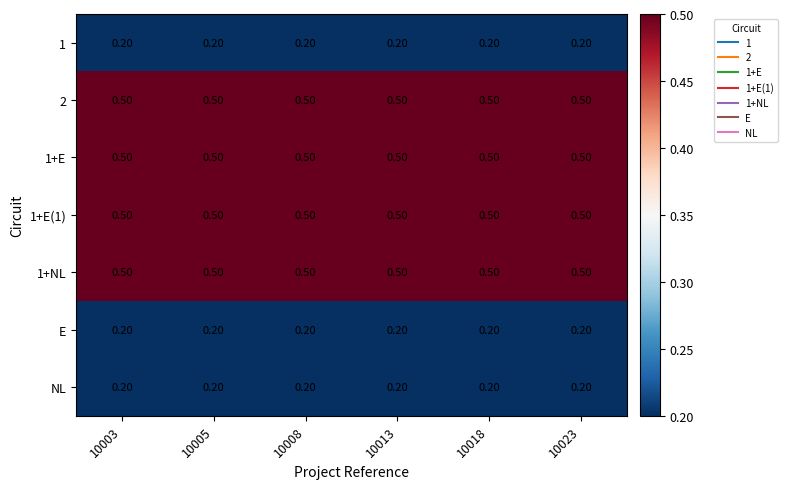

What is the difference between the highest and lowest values at 10018?

0.3